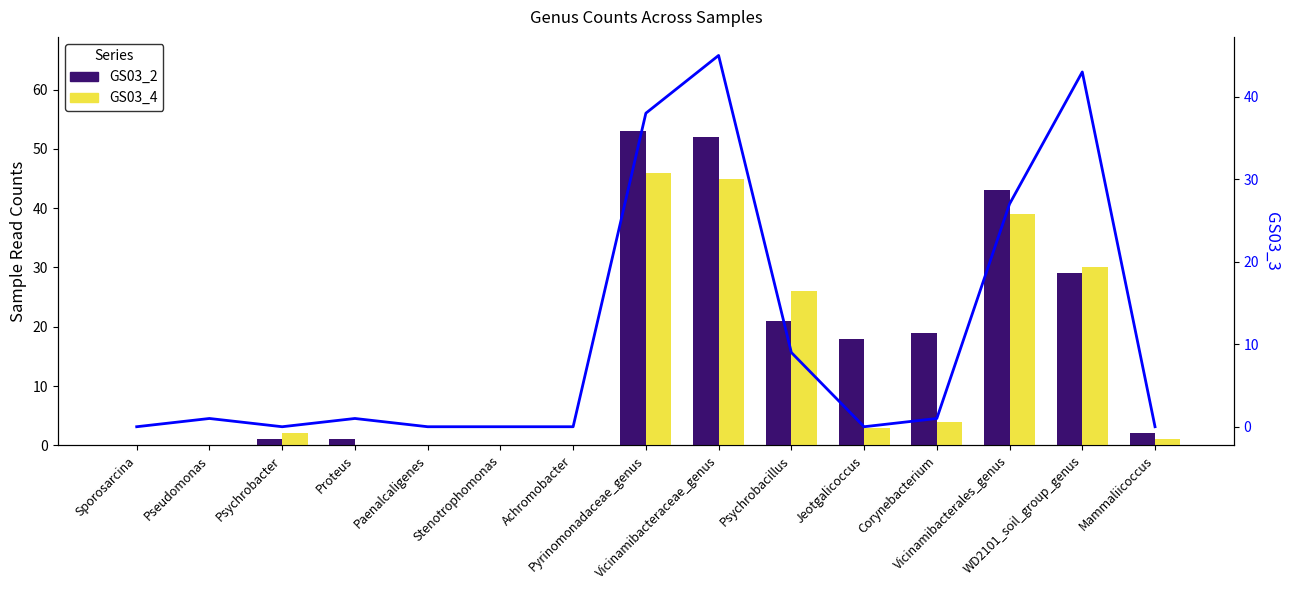

What is the greatest value displayed?

53